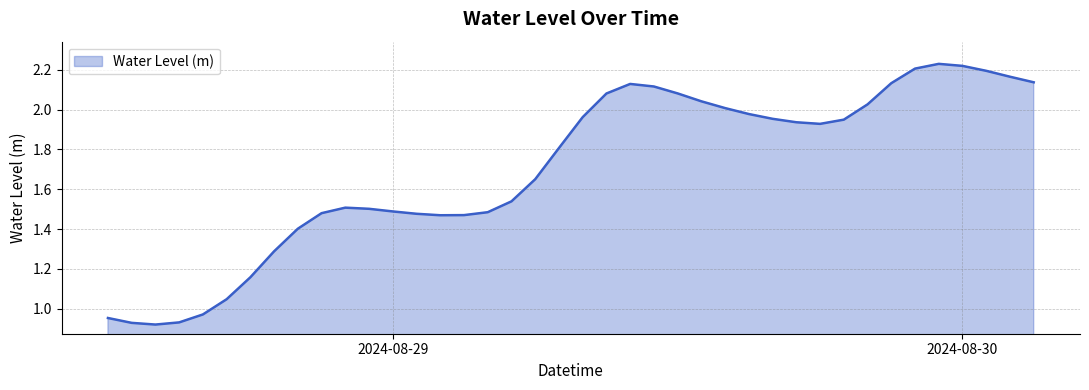

What is the sum of all values?

67.9